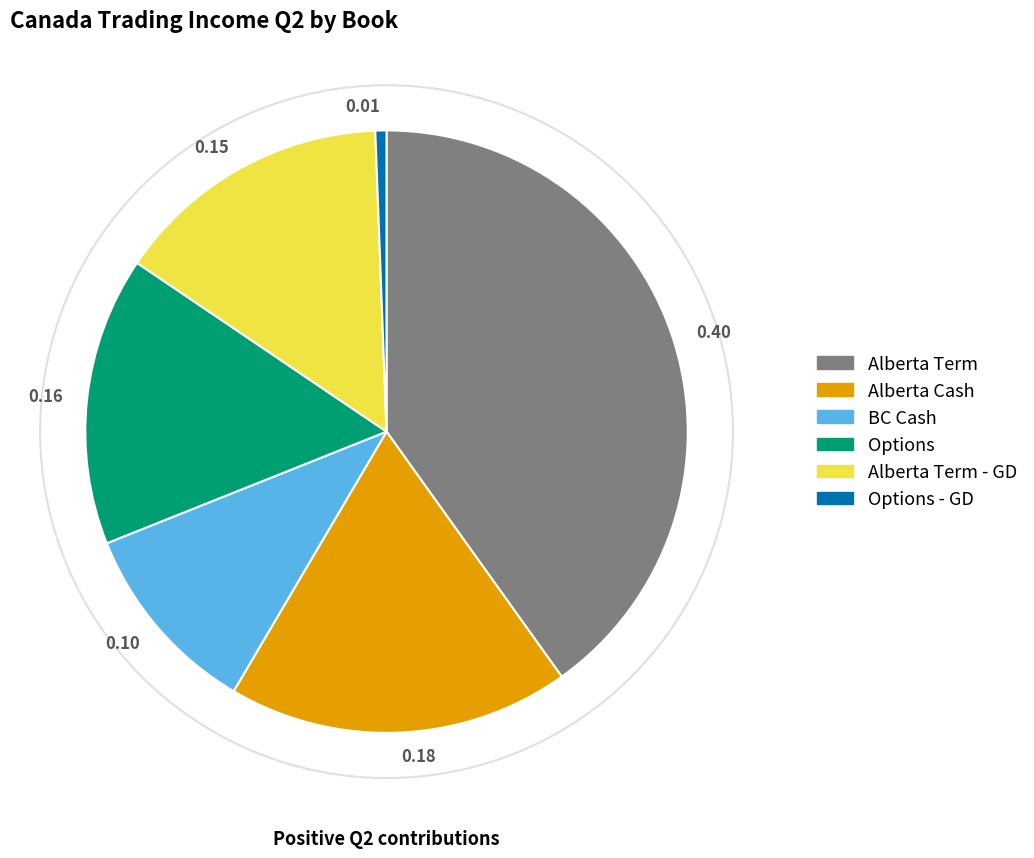

Combined, do Options - GD and BC Cash account for over 50%?

No